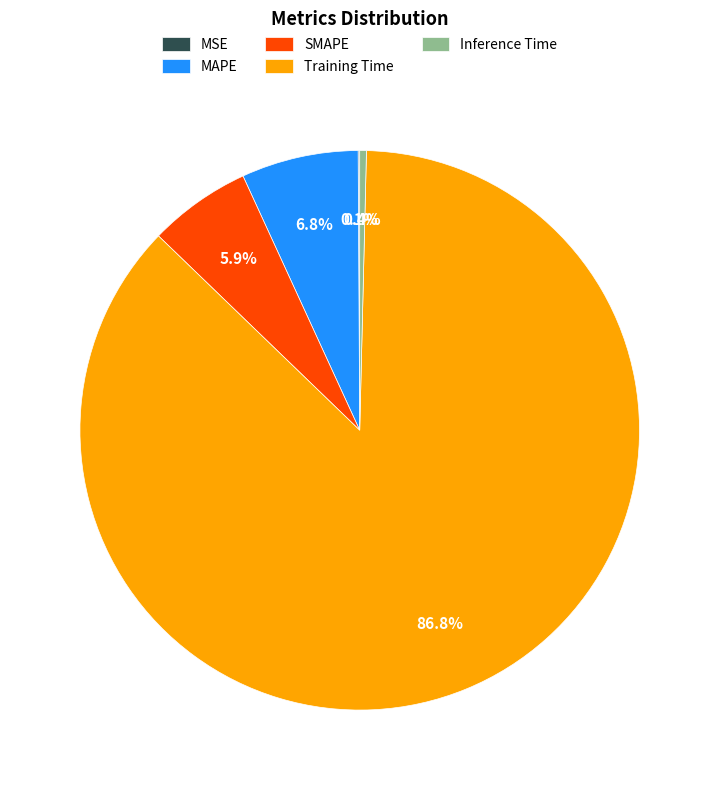

How much of the chart is everything except Inference Time?

99.6%